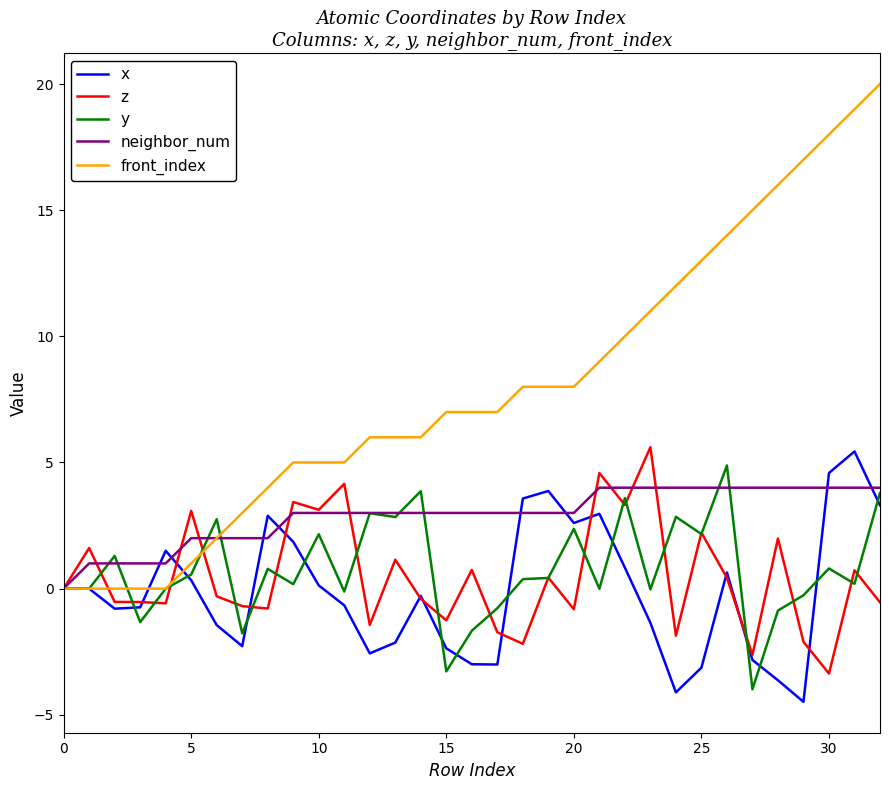

Which series has the largest range (max minus min)?

front_index